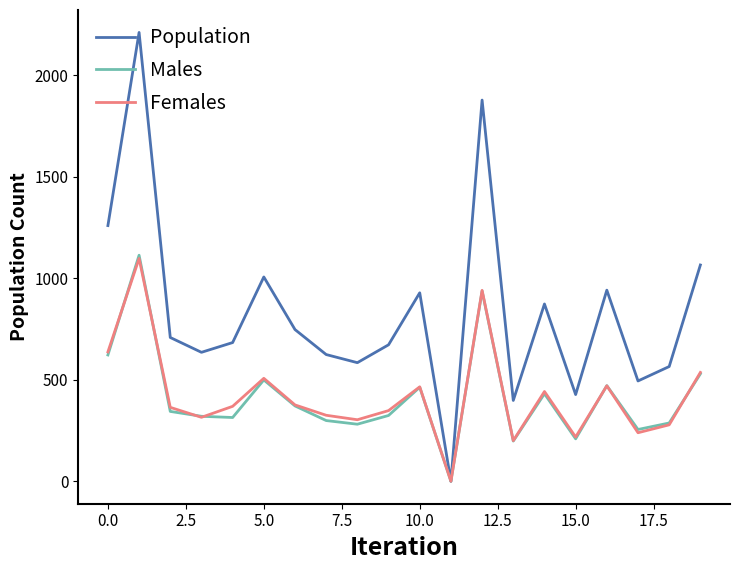

What is the highest value of the Population series?

2210